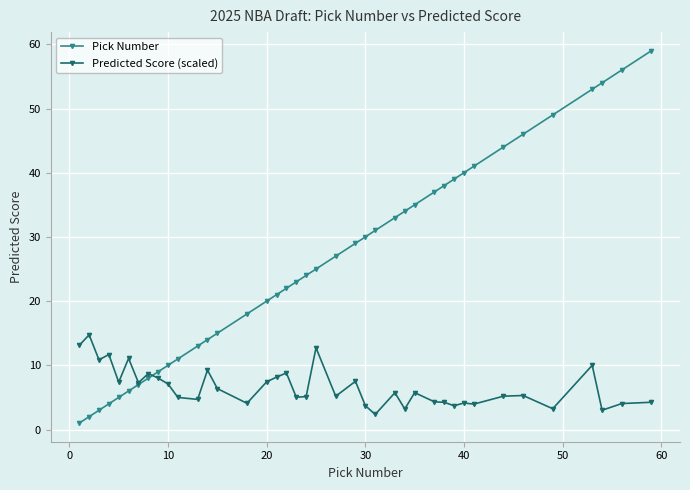

List the series in order of their peak value, highest first.

Pick Number, Predicted Score (scaled)